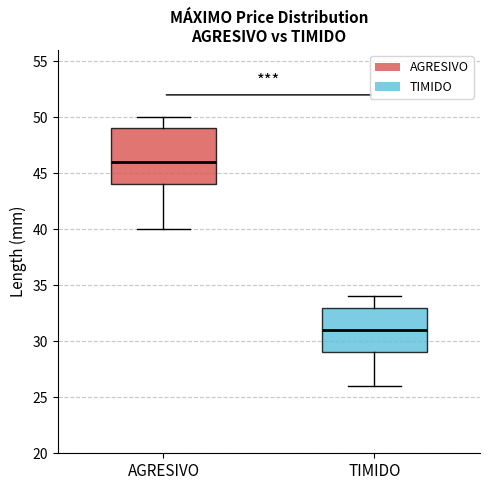

Which box is the tallest, from its lower edge to its upper edge?

AGRESIVO